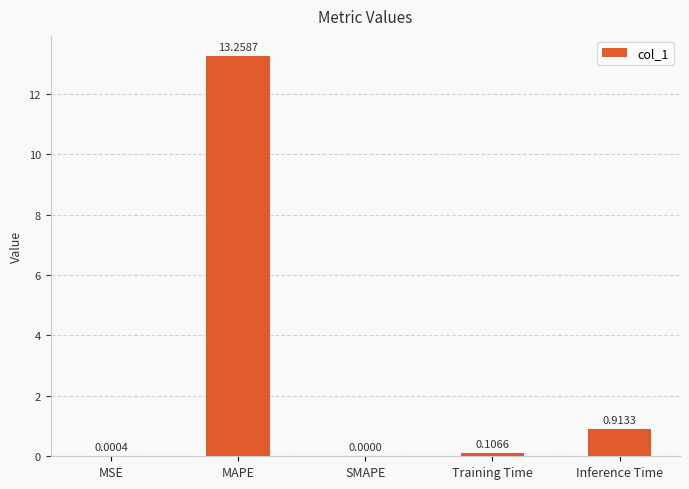

Which category has the highest value across all series?

MAPE